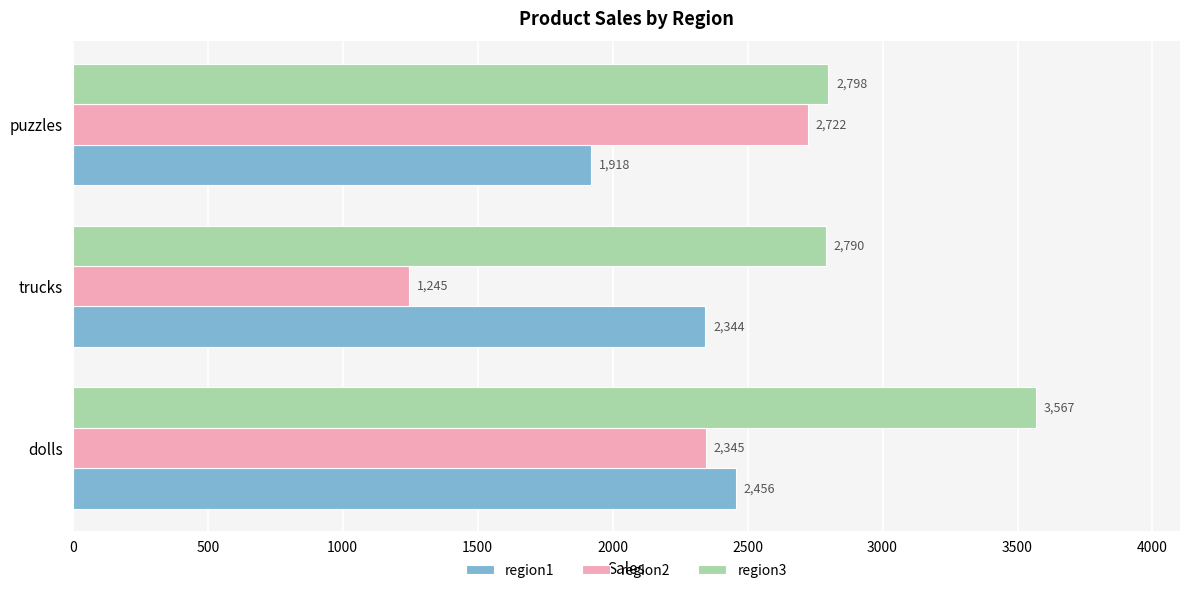

At which label does region2 reach its peak?

puzzles